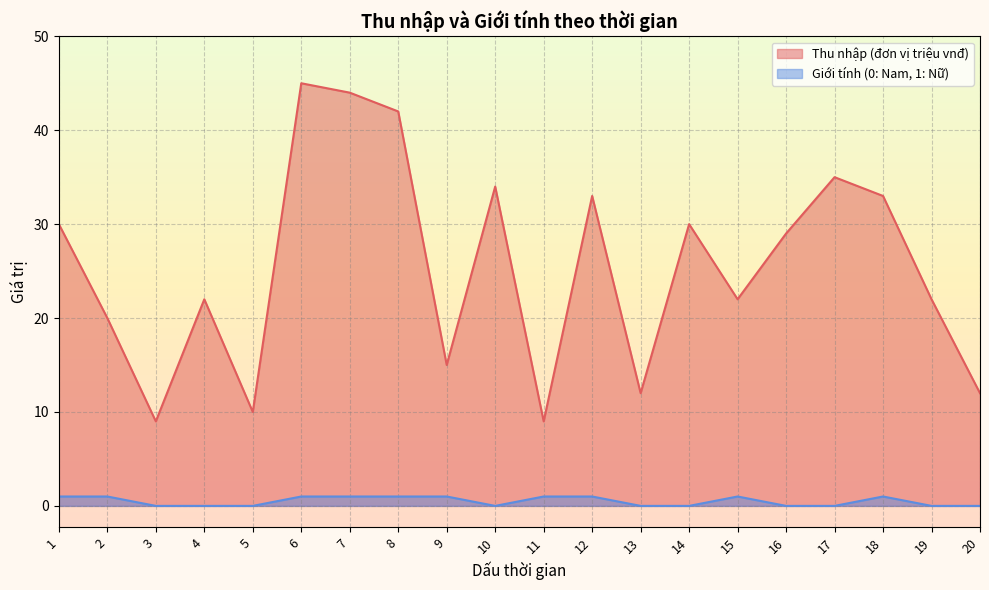

True or false: Thu nhập (đơn vị triệu vnđ) has a value of 12 at 13.

True